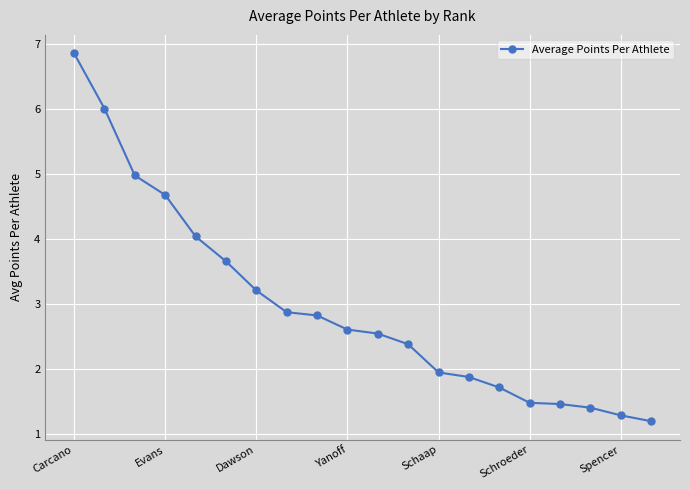

What is the value of the 20th point from the left?

1.2